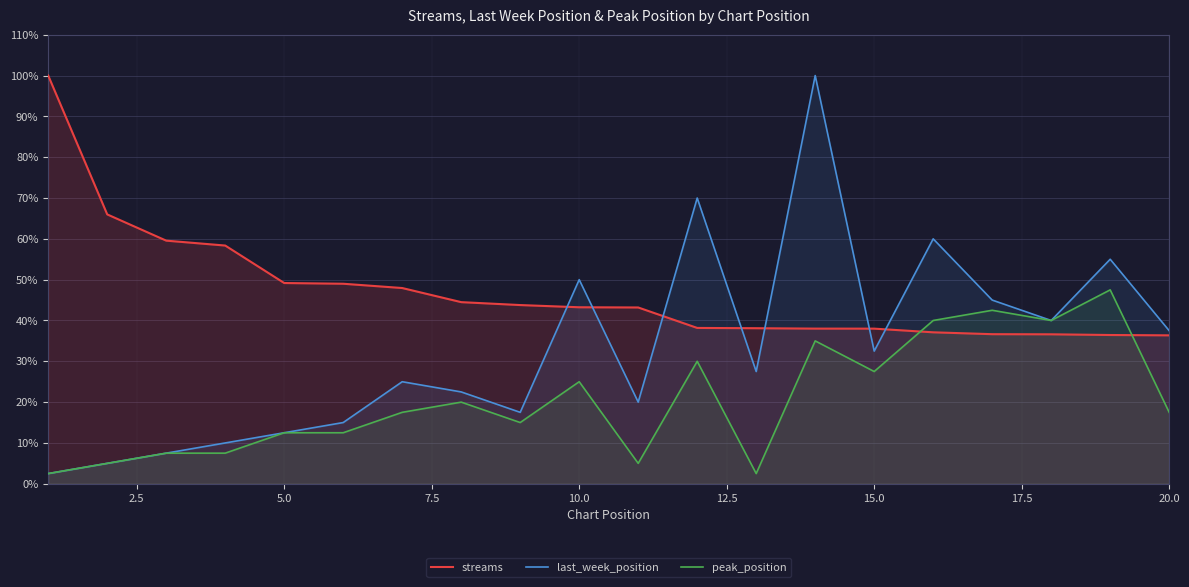

Does the chart display data point markers on the line(s)?

No